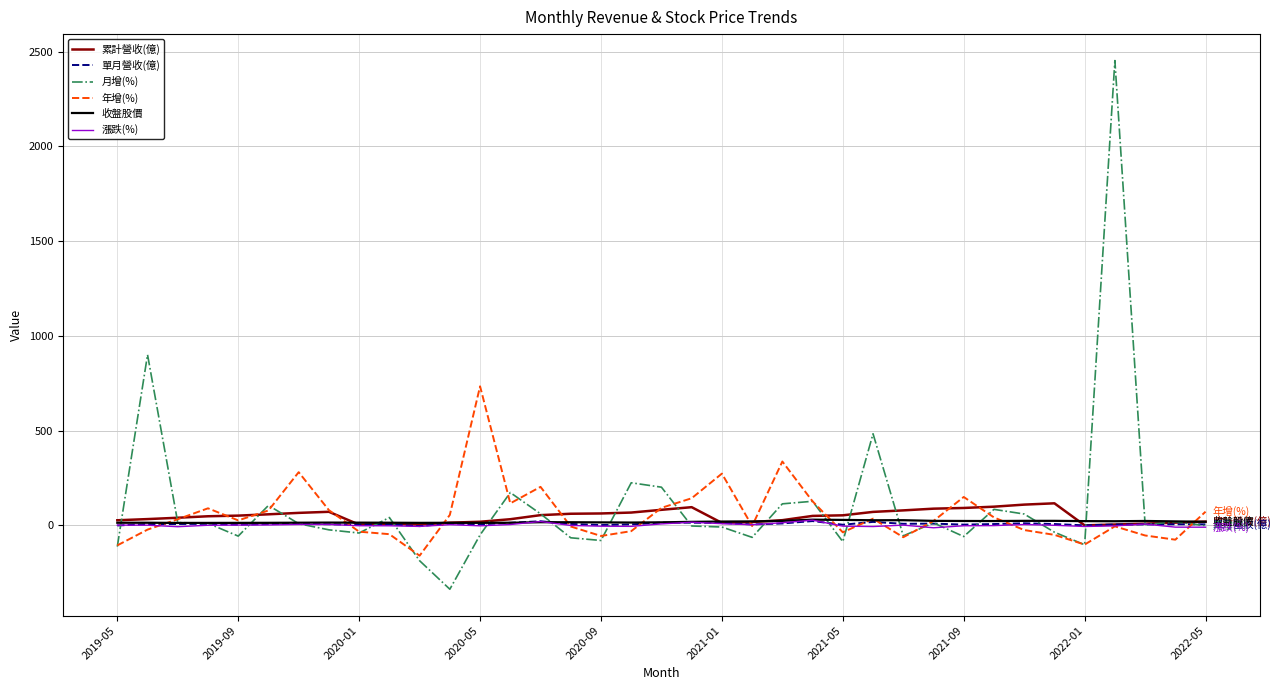

Which series has the widest spread of values?

月增(%)